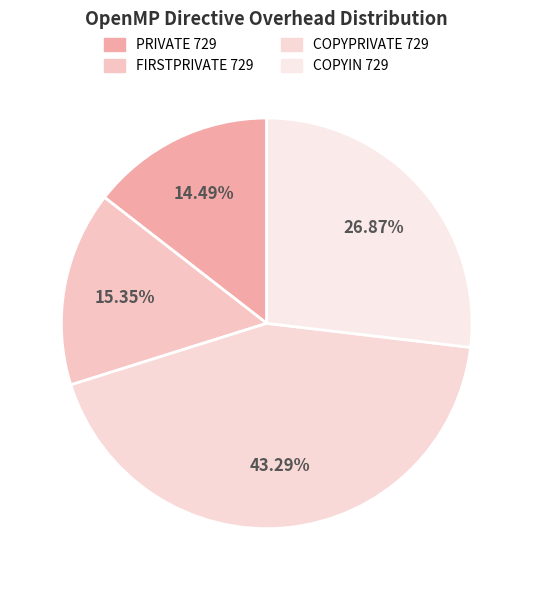

To the nearest percent, what portion does PRIVATE 729 represent?

14%